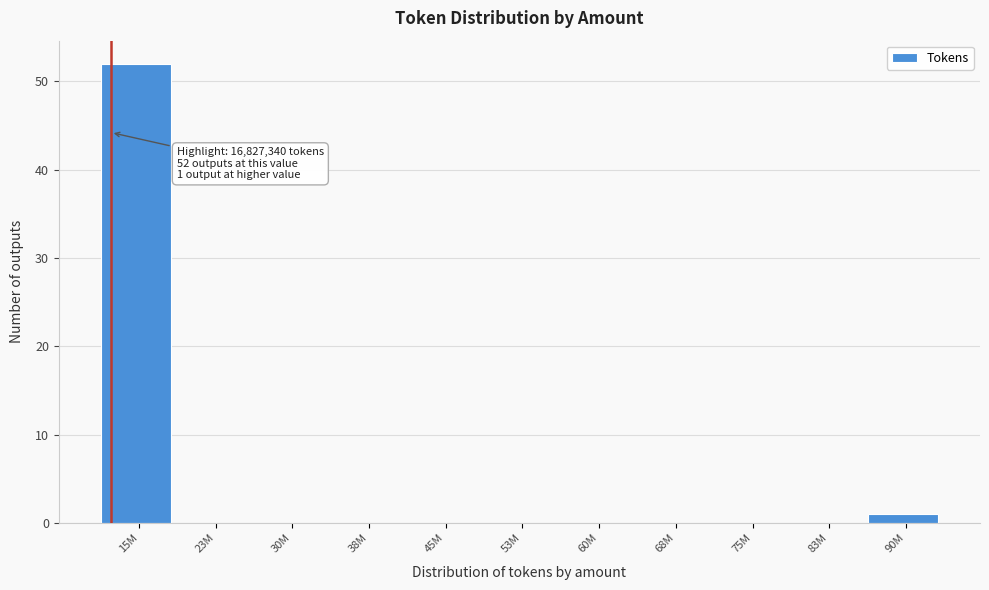

Reading left to right, transcribe all the data shown in this chart.

15M=52	23M=0	30M=0	38M=0	45M=0	53M=0	60M=0	68M=0	75M=0	83M=0	90M=1